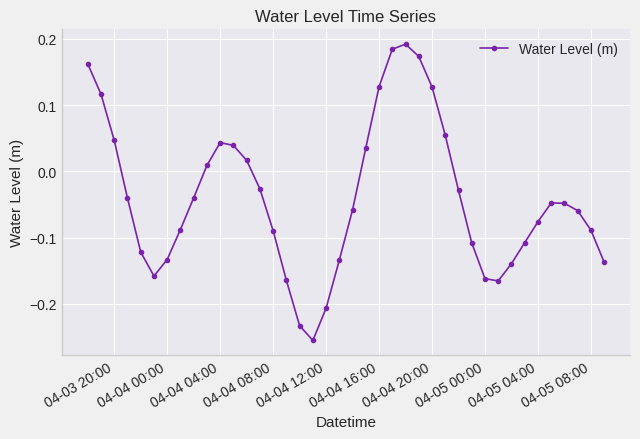

What is the sum of all values?

-1.6